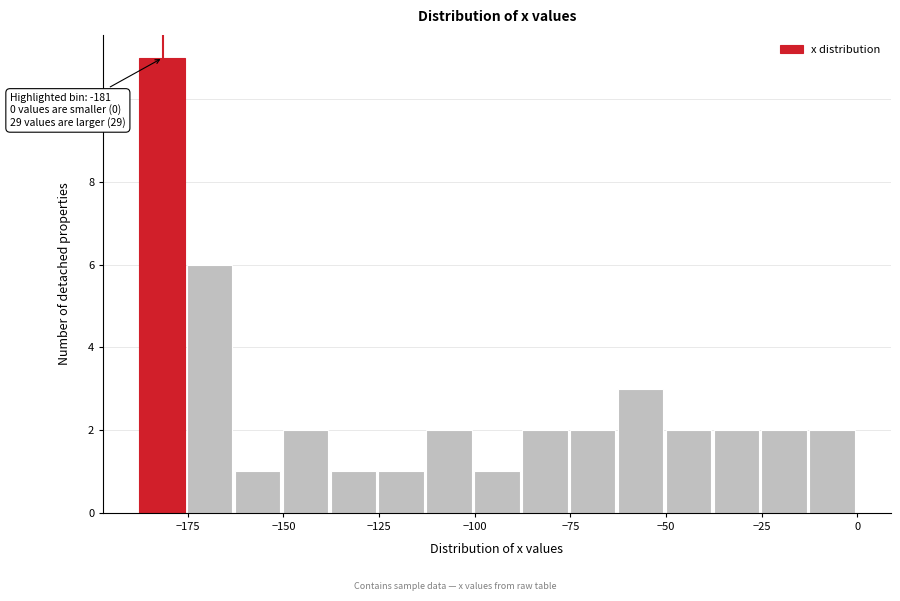

Around what value on the x-axis is the tallest bar? Give the approximate position of its centre, as read against the axis.

-180